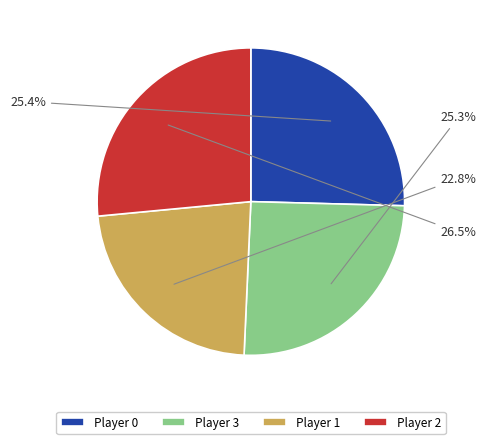

What percentage do Player 1 and Player 0 together represent?

48.2%